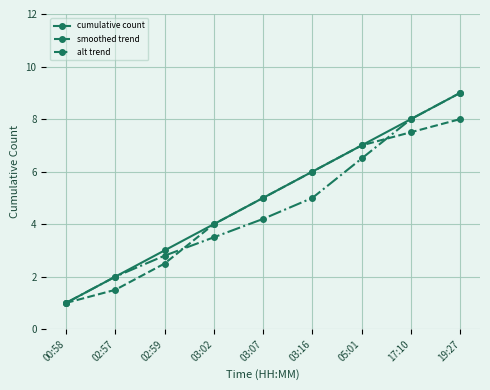

Which category has the highest value in the smoothed trend series?

19:27